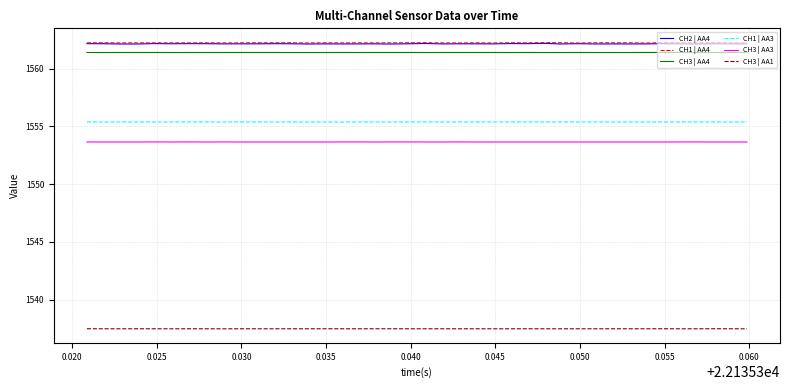

What is the highest value of the CH3 | AA1 series?

1537.5